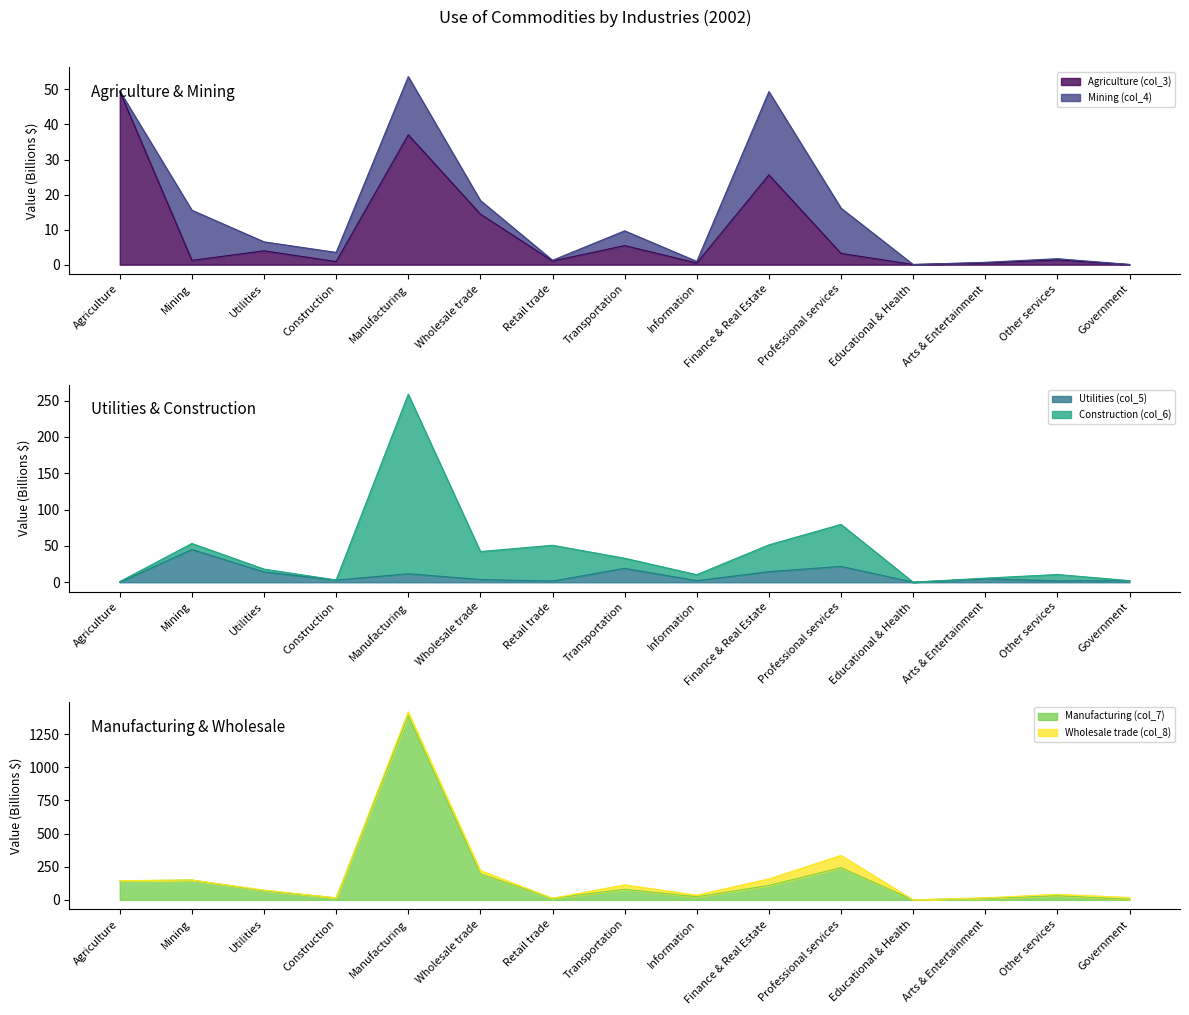

Which category has the highest value in the Utilities (col_5) series?

Mining